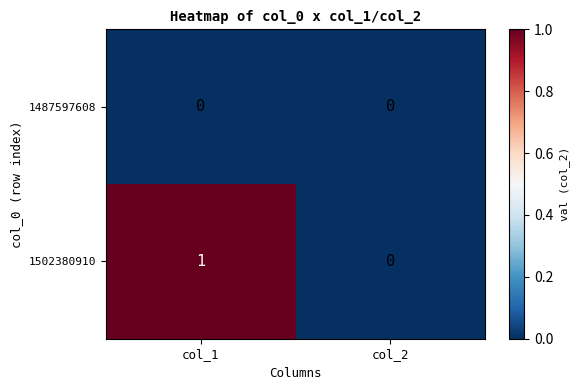

The value of 1502380910 at col_1 is 2. True or false?

False